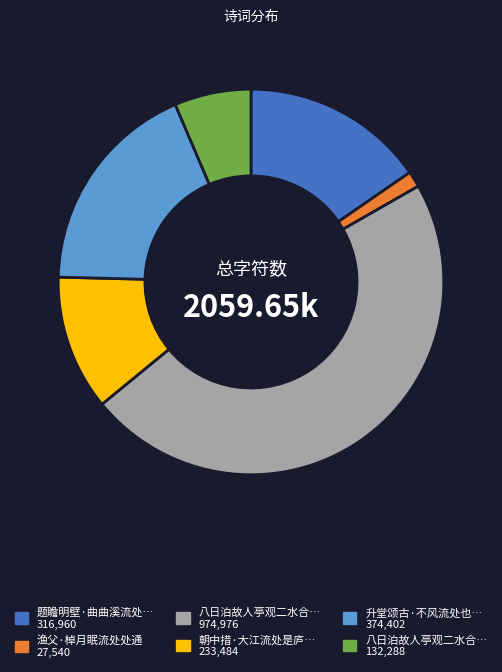

Is there a majority slice in this chart?

No